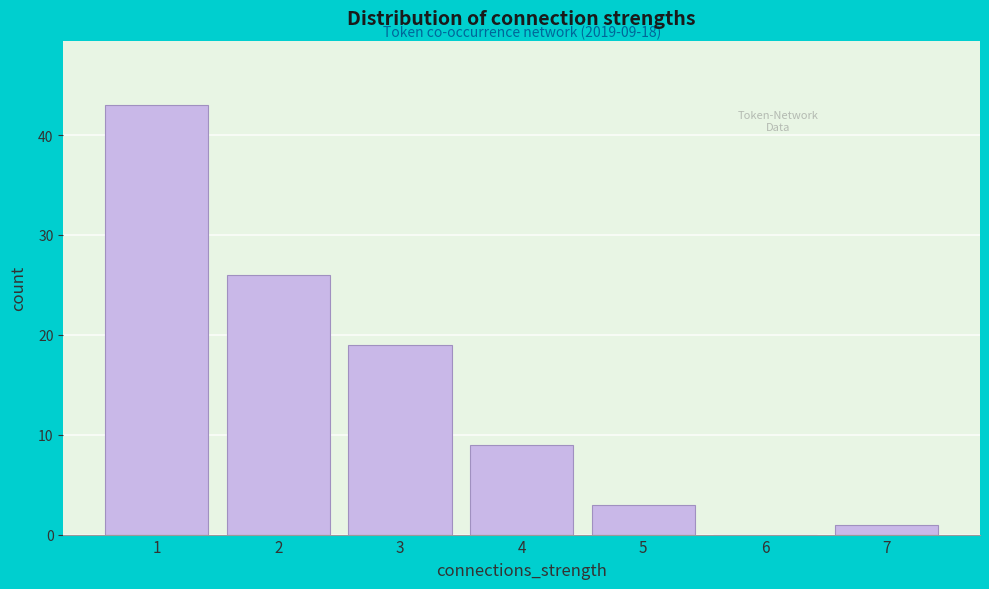

Reading left to right, what are all the values shown in this chart?

1=43	2=26	3=19	4=9	5=3	6=0	7=1